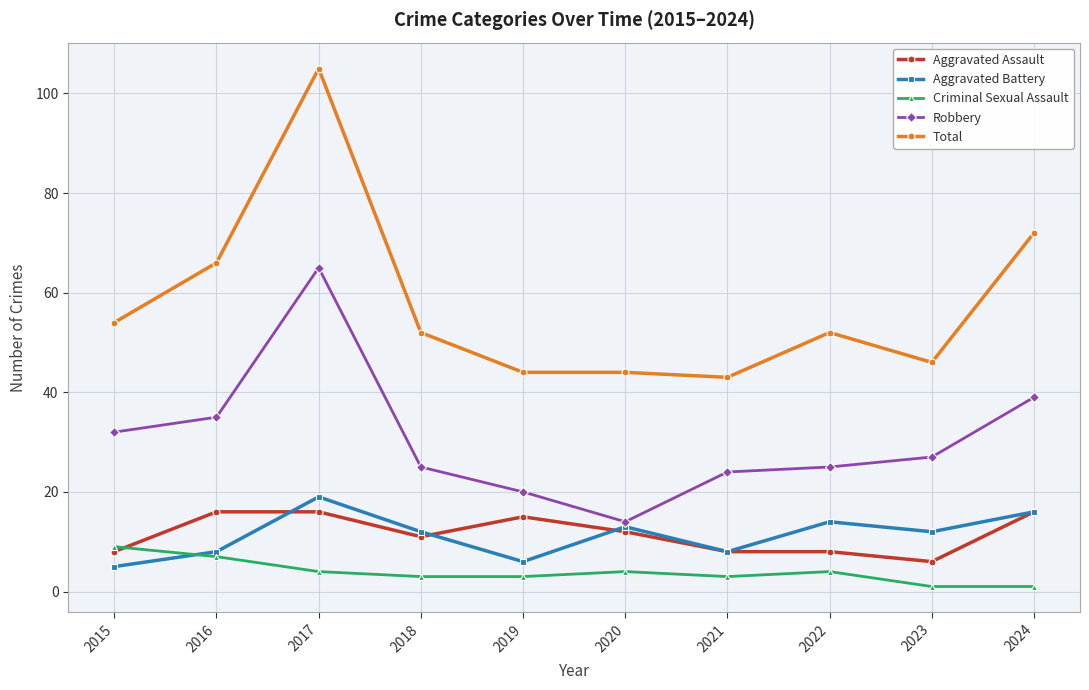

How many series are shown in this chart?

5